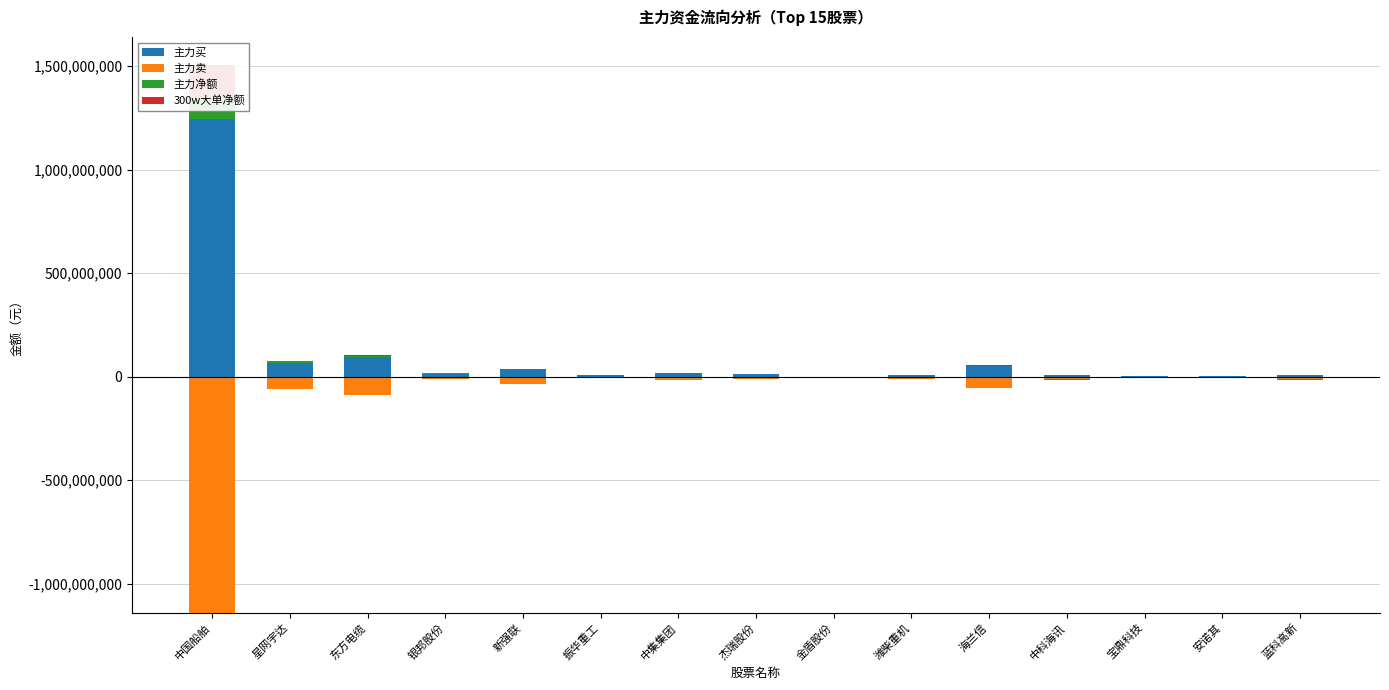

How many categories are shown in the chart?

15